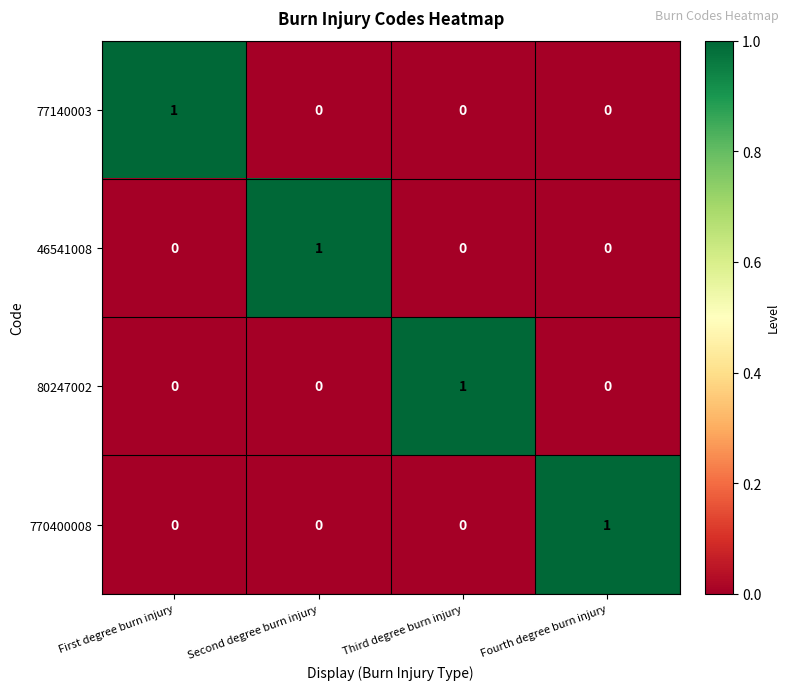

Reading left to right, transcribe all the data shown in this chart.

77140003: 1	0	0	0
46541008: 0	1	0	0
80247002: 0	0	1	0
770400008: 0	0	0	1